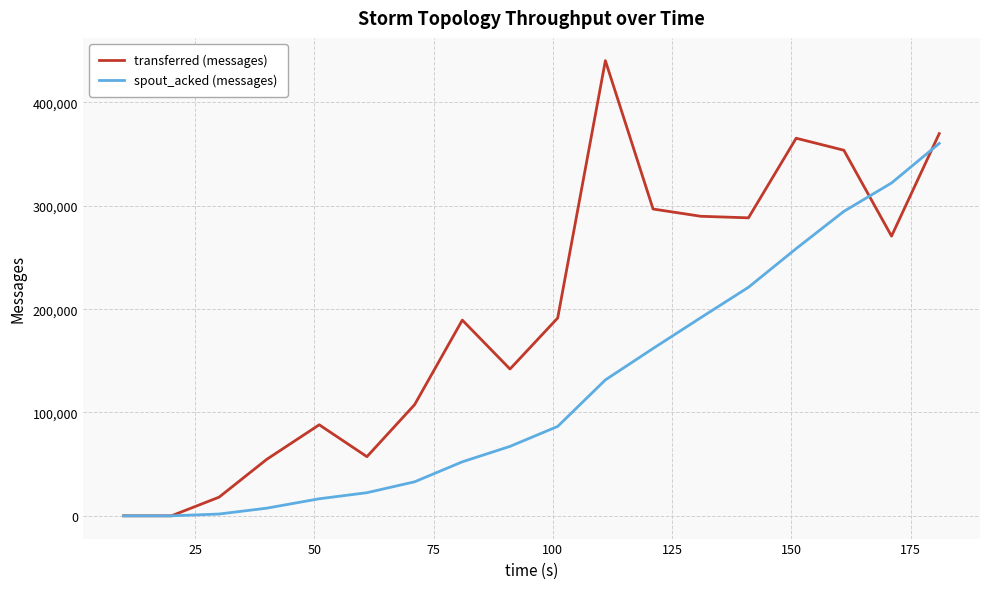

What is the difference between the maximum and minimum values in the transferred (messages) series?

440480